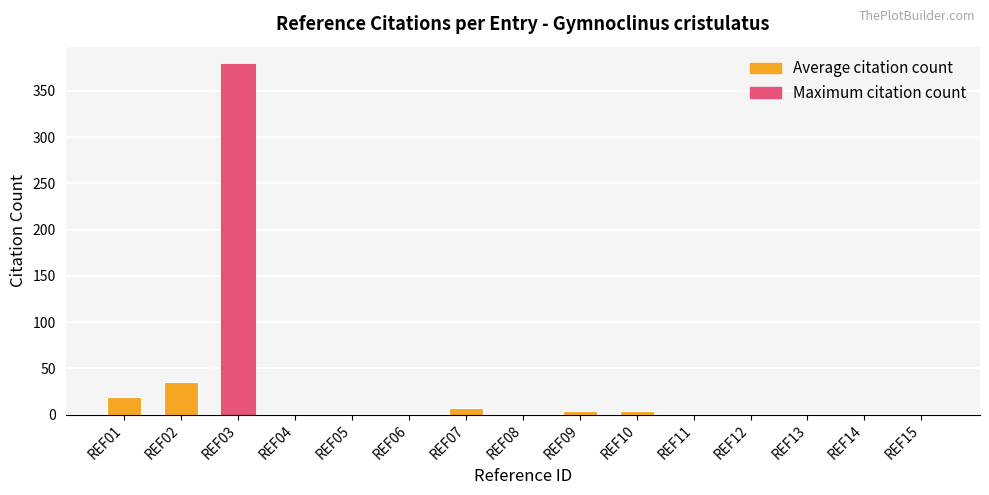

Which has a higher value, REF14 or REF01?

REF01